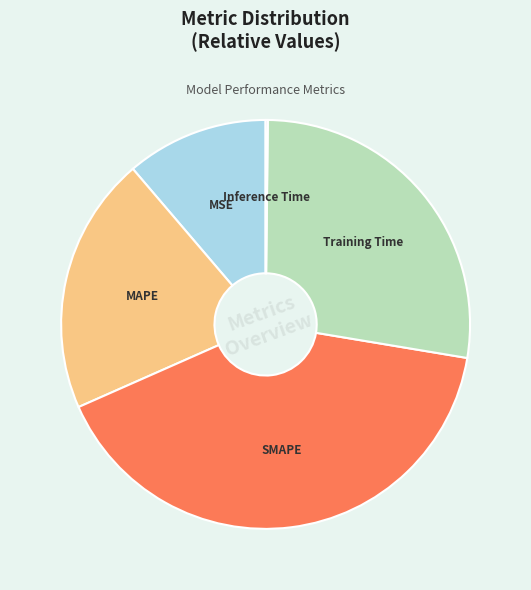

The SMAPE slice represents 46% of the pie. True or false?

False